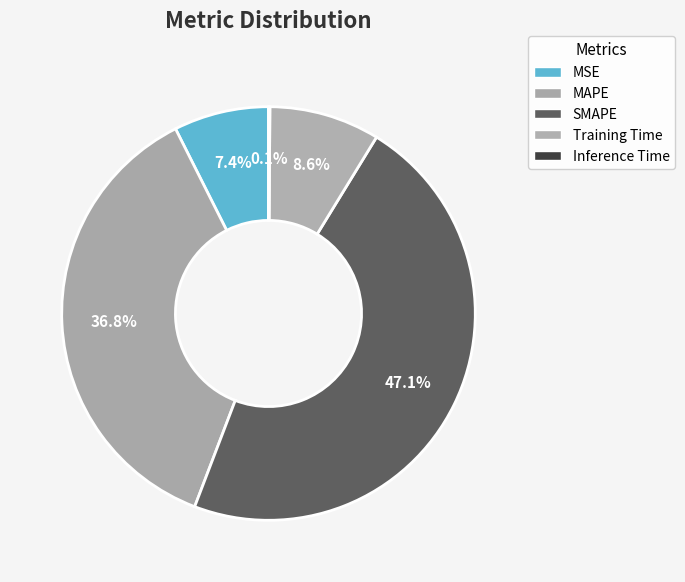

True or false: Training Time accounts for 9% of the total.

True